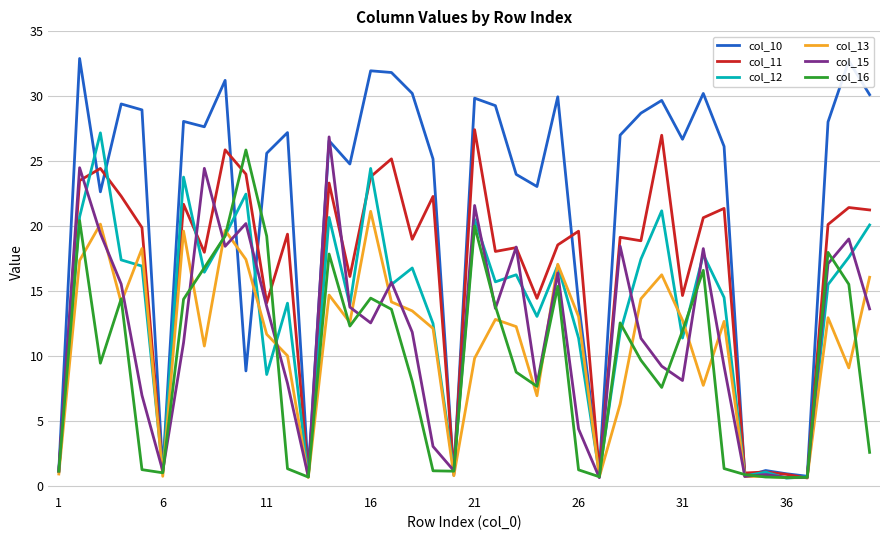

What is the maximum value shown in the chart?

32.9